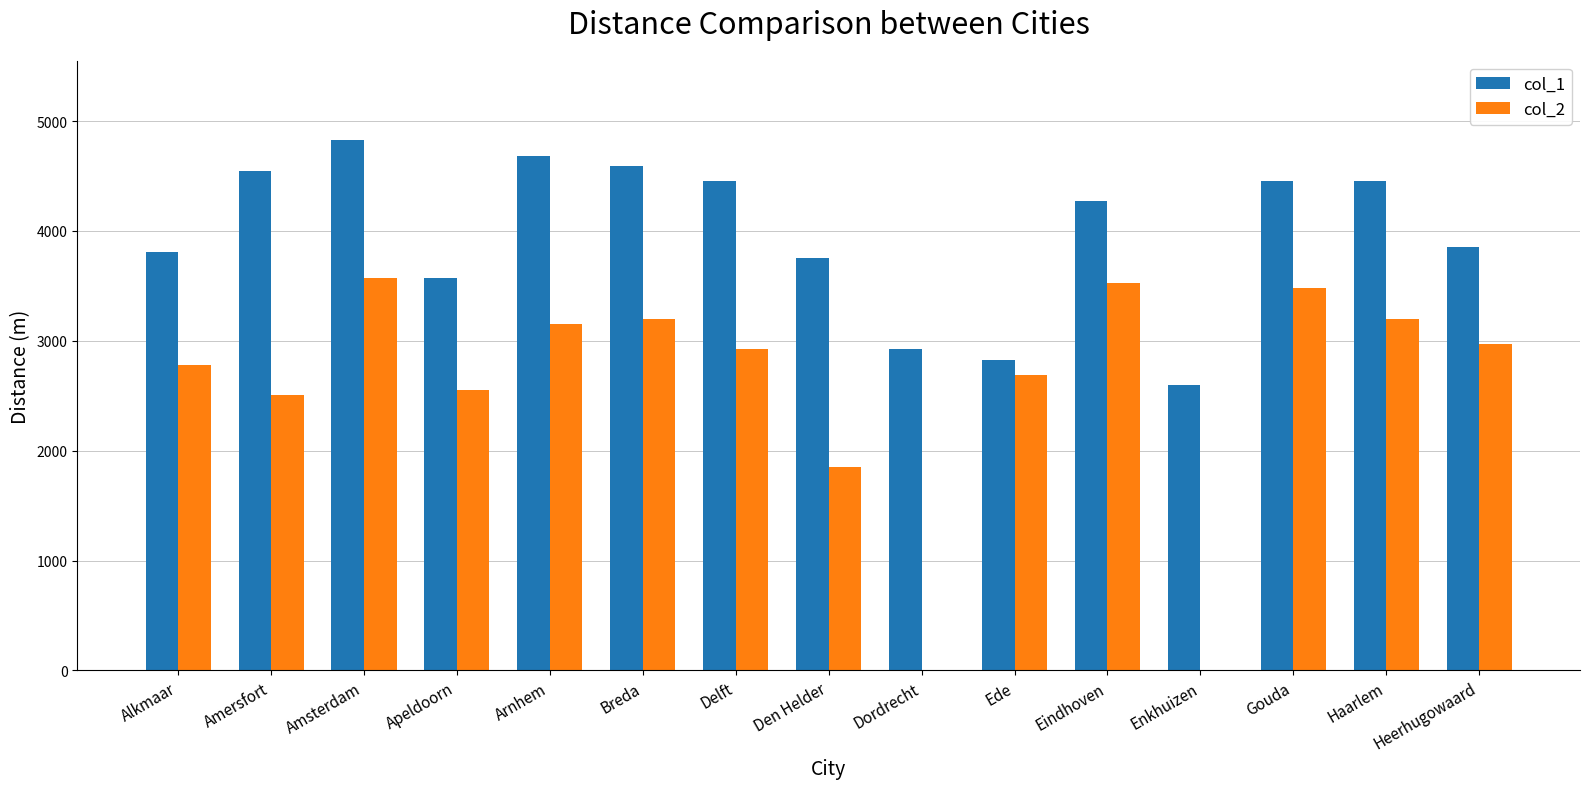

Does the chart contain stacked bars?

No